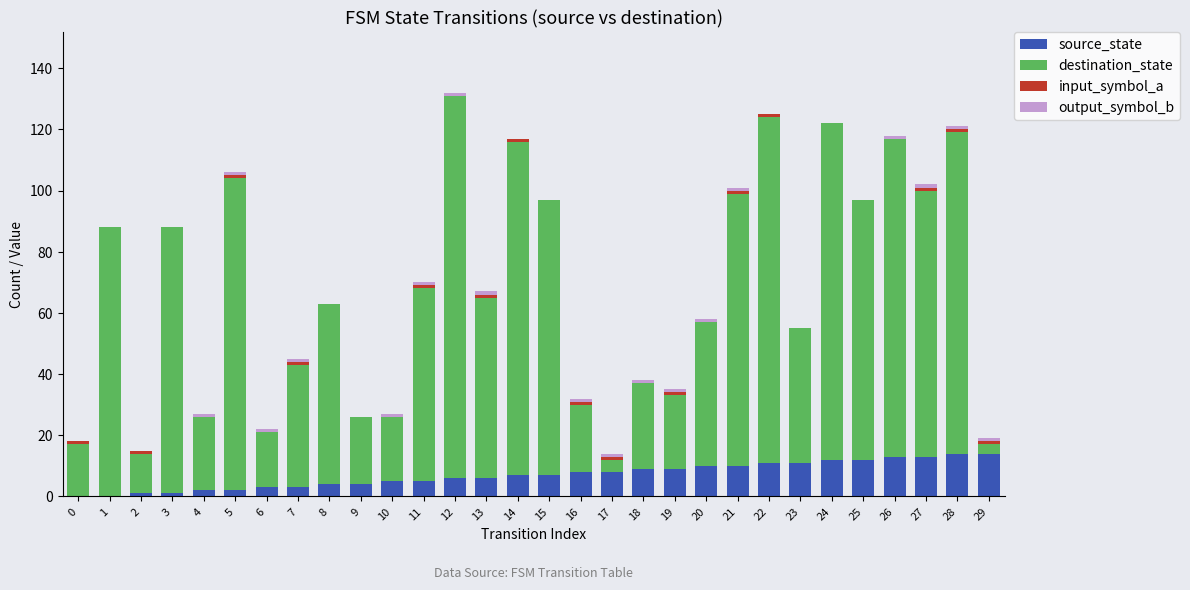

Are the bars horizontal?

No